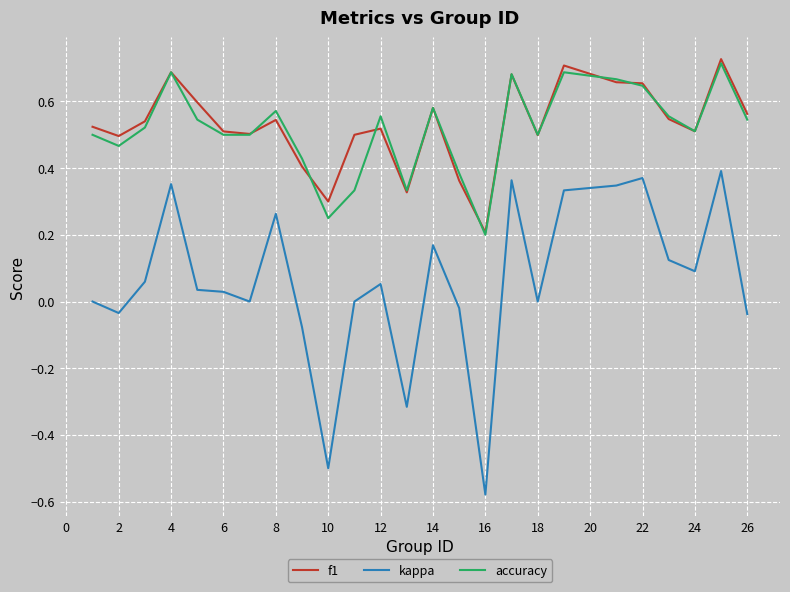

What are all the series names shown in the legend?

f1, kappa, accuracy